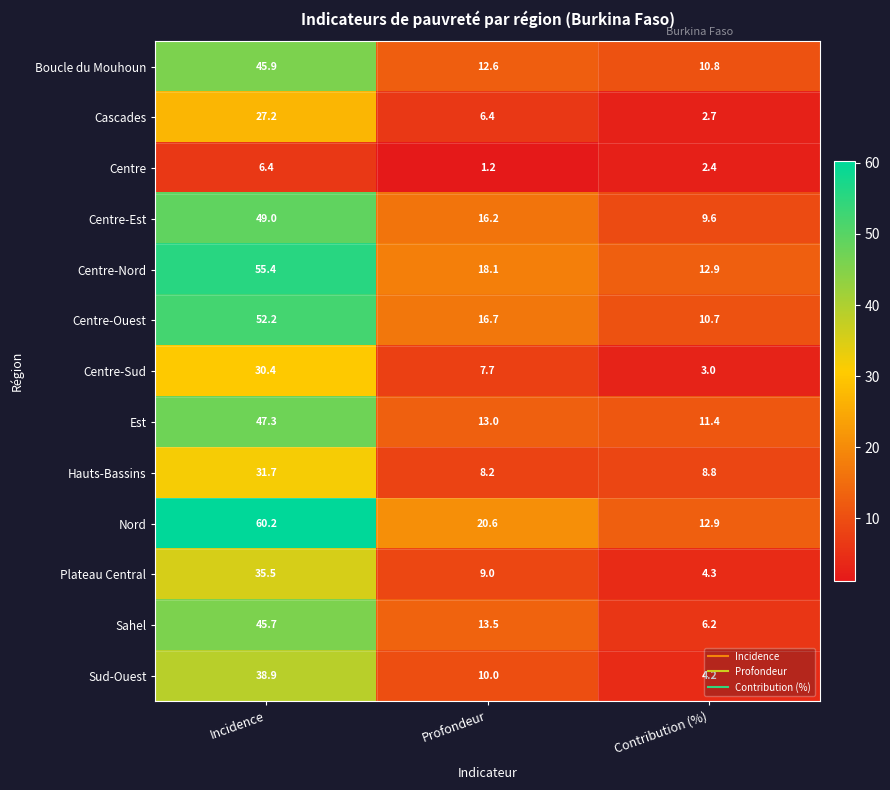

Between Incidence and Profondeur, which series saw the biggest shift?

Nord